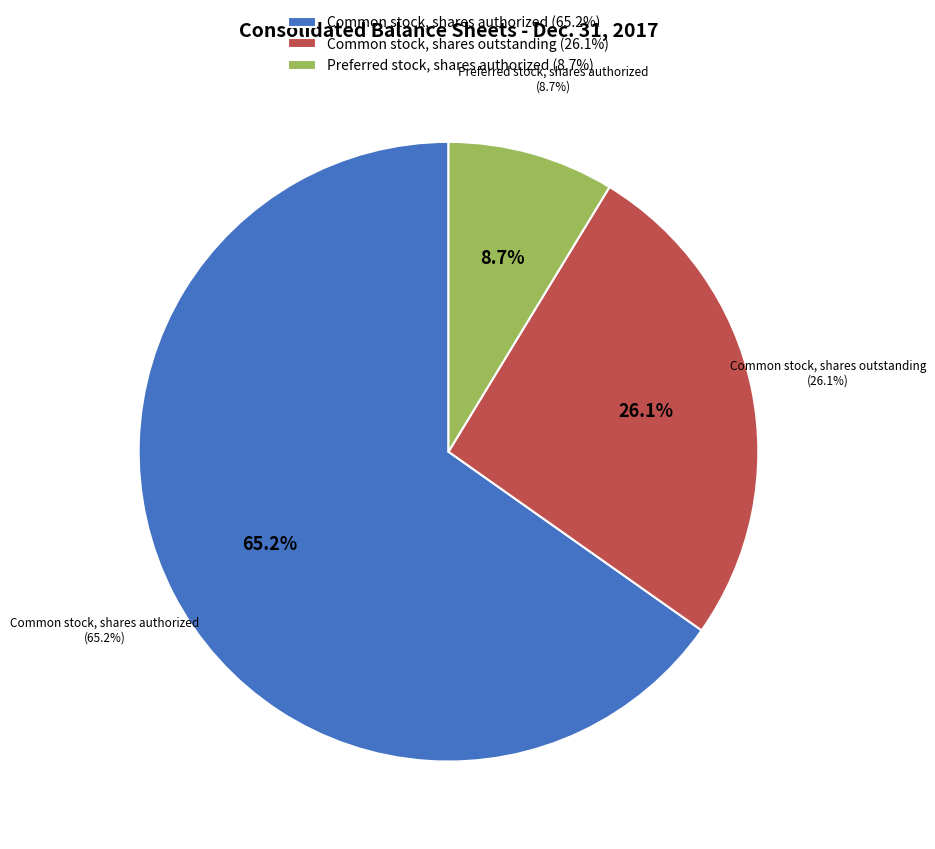

Rank the categories by value from lowest to highest.

Preferred stock, shares authorized, Common stock, shares outstanding, Common stock, shares authorized